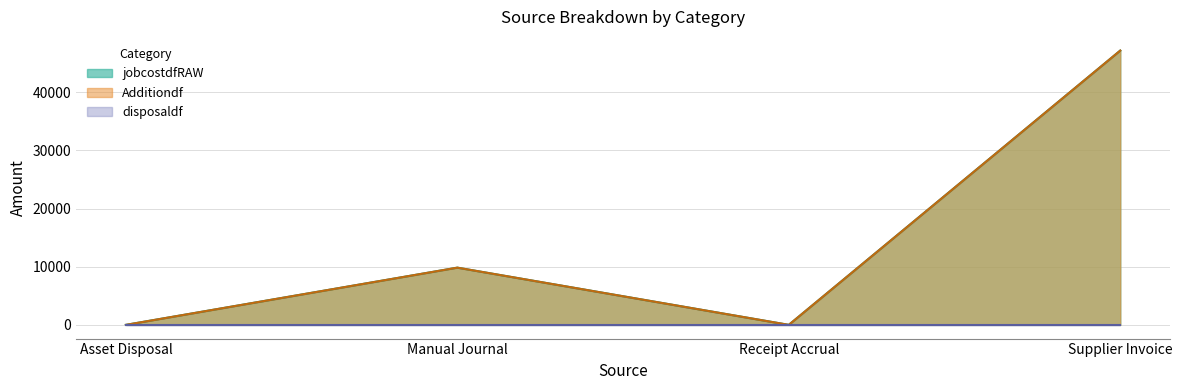

How many interior local valleys does the jobcostdfRAW series have?

1